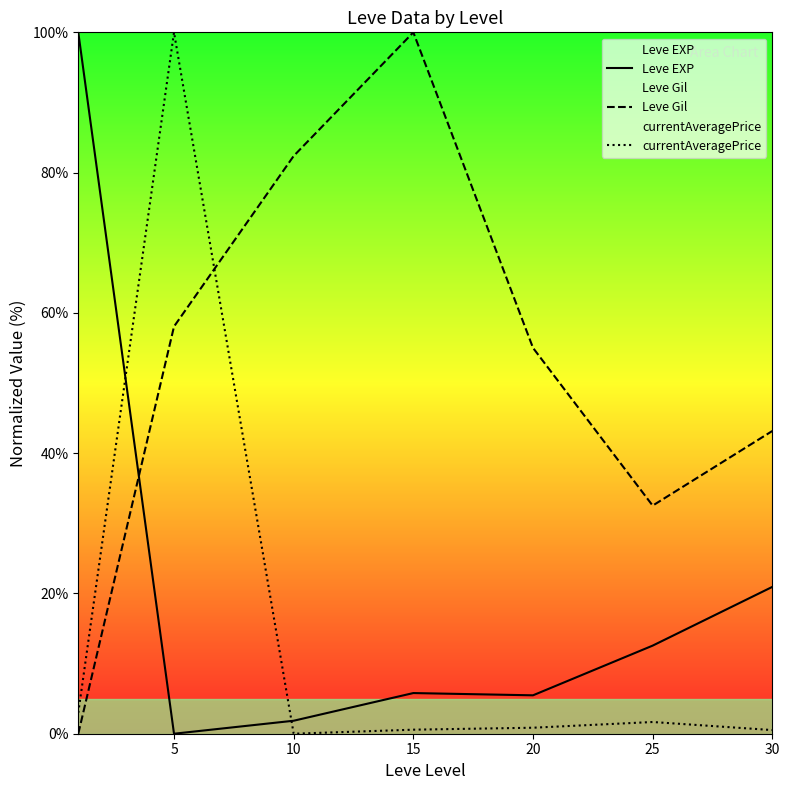

Where does the Leve Gil series first go above 55?

5